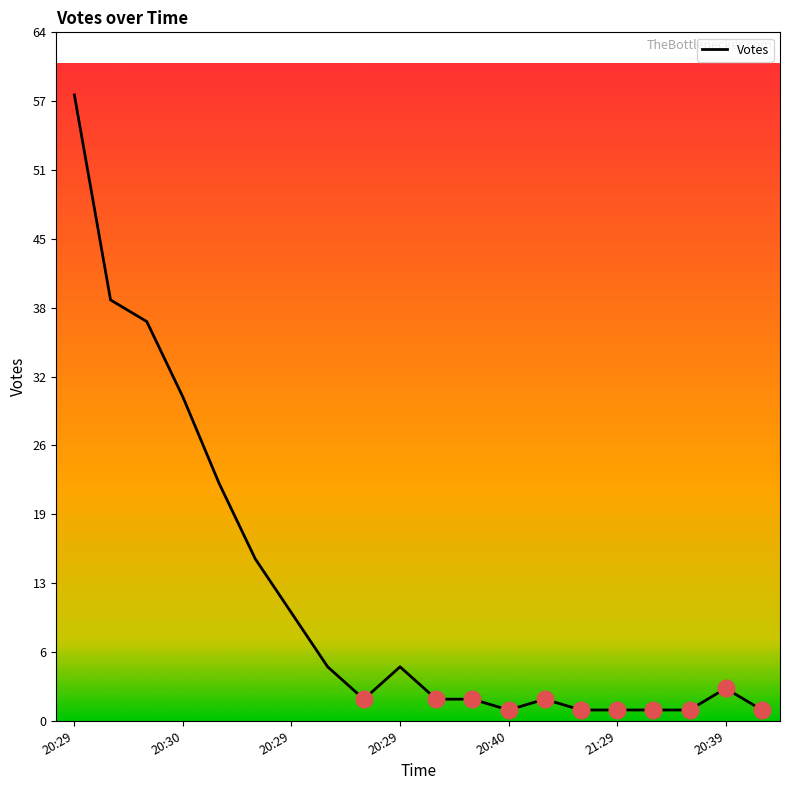

What is the greatest value displayed?

58